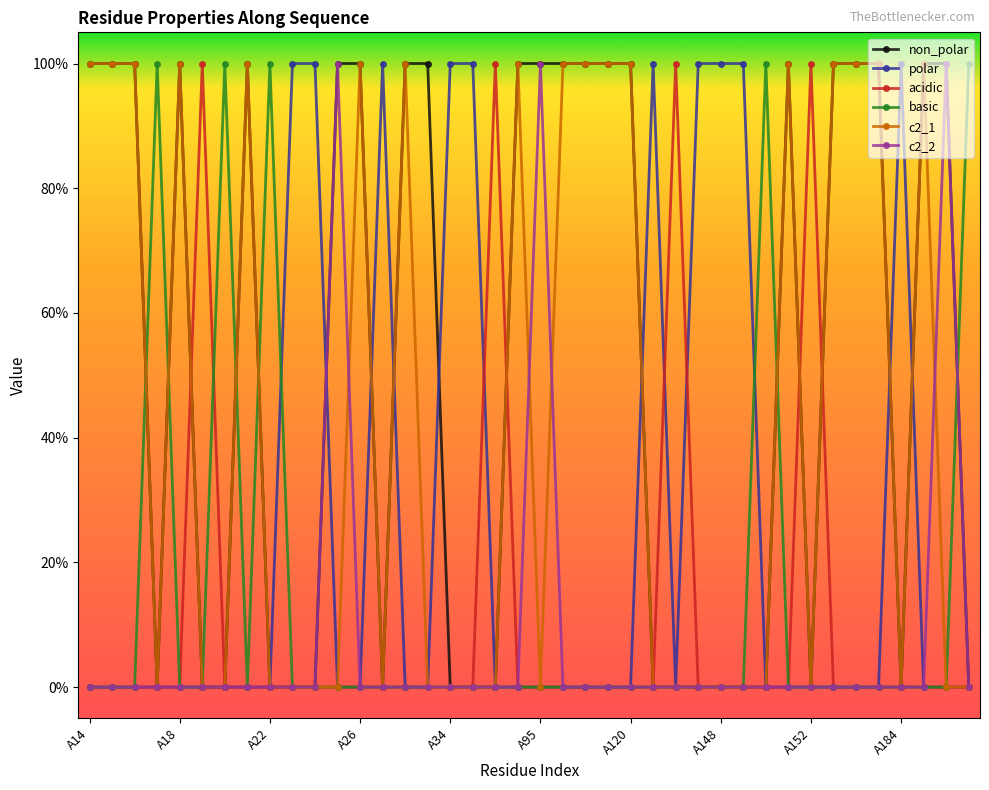

What is the difference between the second highest and minimum values in the non_polar series?

1